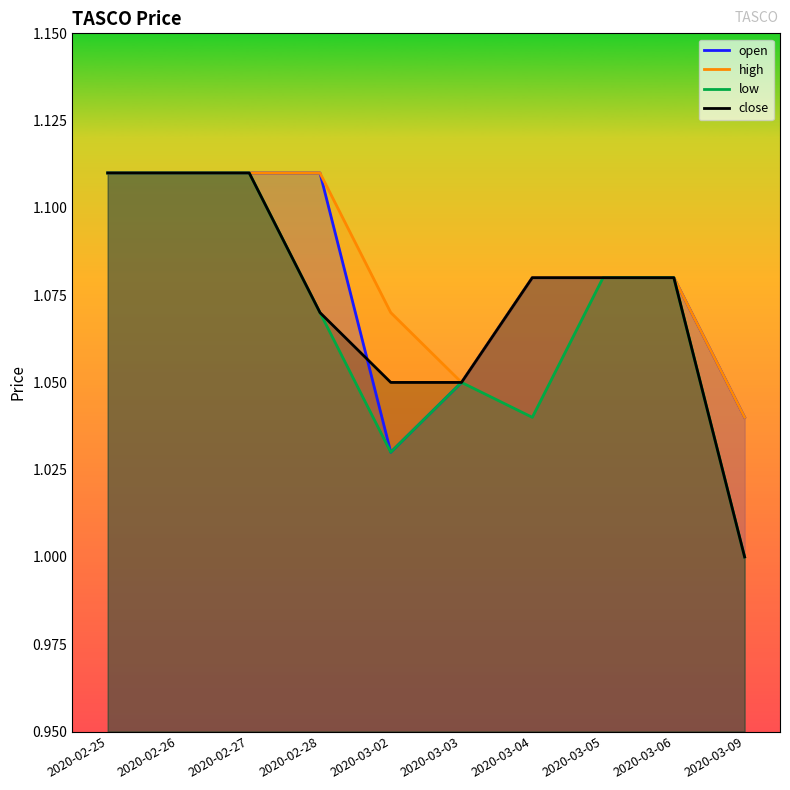

Which series has the largest total across all categories?

high